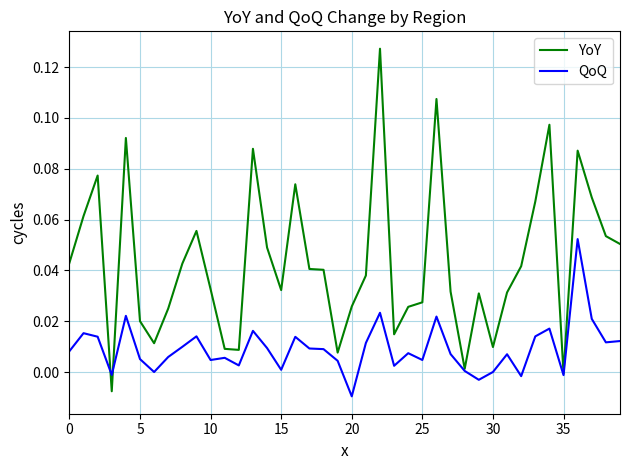

In YoY, how many points are higher than both neighbors (excluding endpoints)?

10